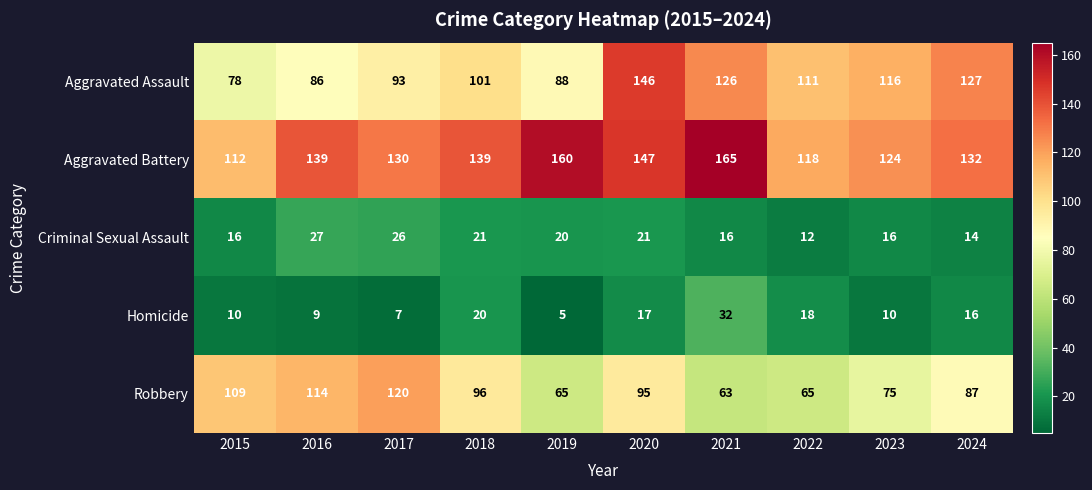

Where is Aggravated Assault nearest to the value 112?

2022